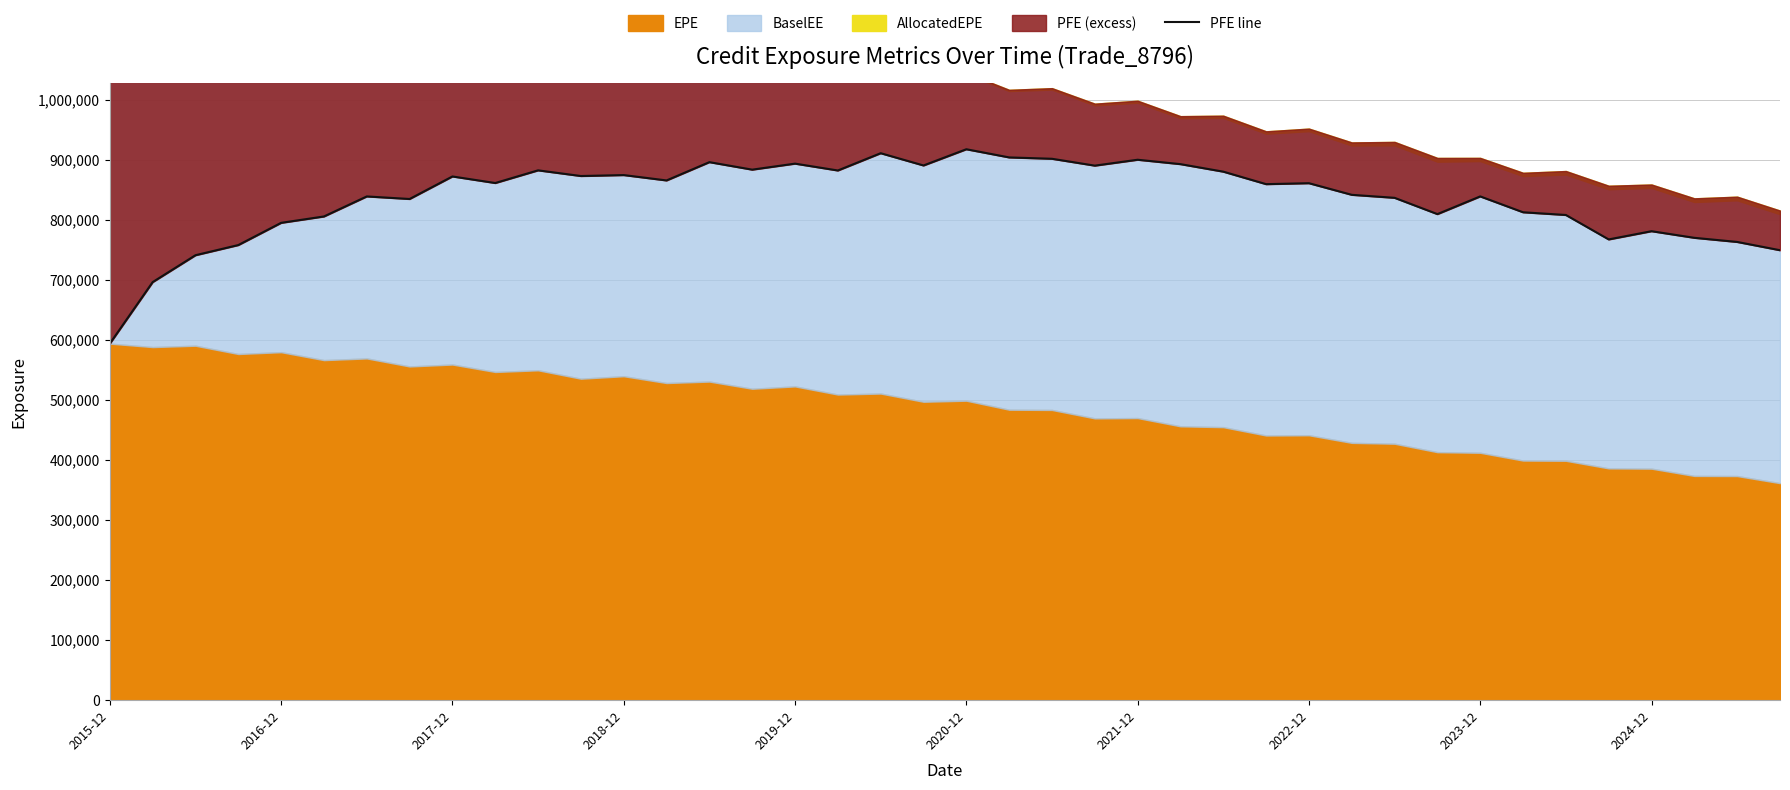

What is the average value?

835845